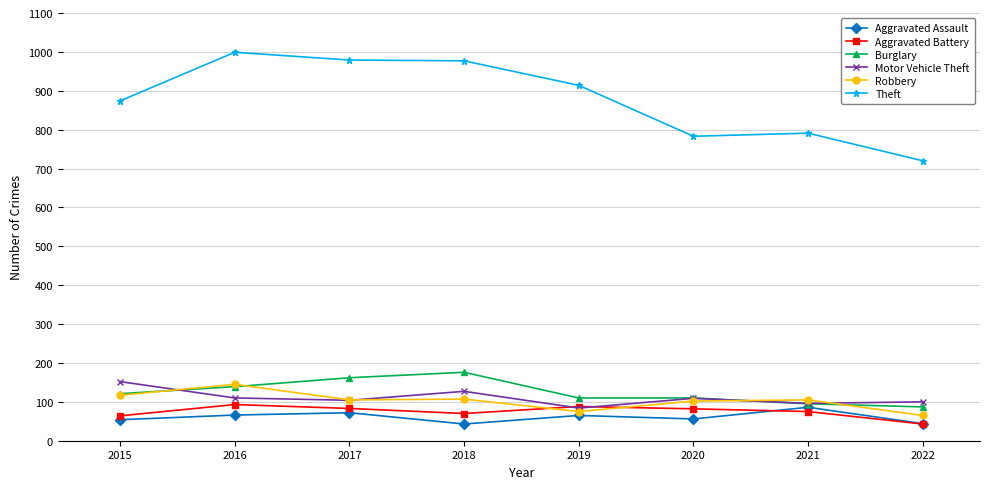

What is the minimum value for Motor Vehicle Theft?

84